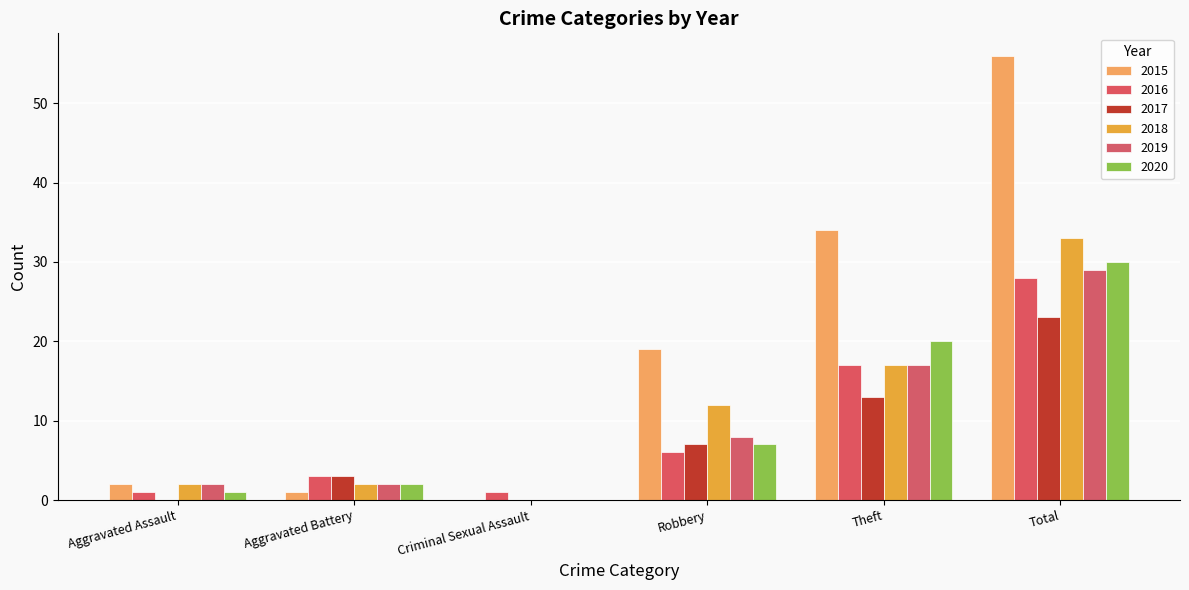

The value of 2015 at Theft is 23. True or false?

False